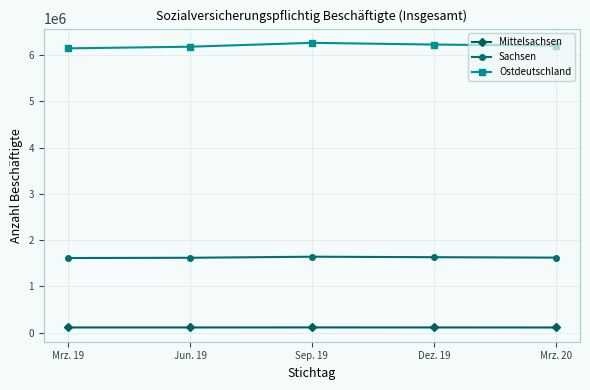

Rank the series by their average value, from lowest to highest.

Mittelsachsen, Sachsen, Ostdeutschland